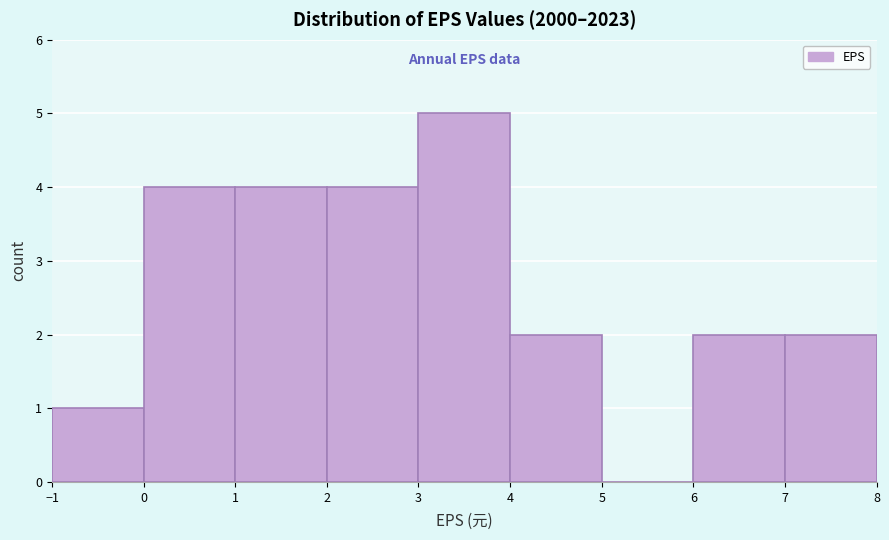

How tall is the bar that spans 4 to 5 on the x-axis? The values are not printed on the chart, so give them approximately, as read against the axis.

2